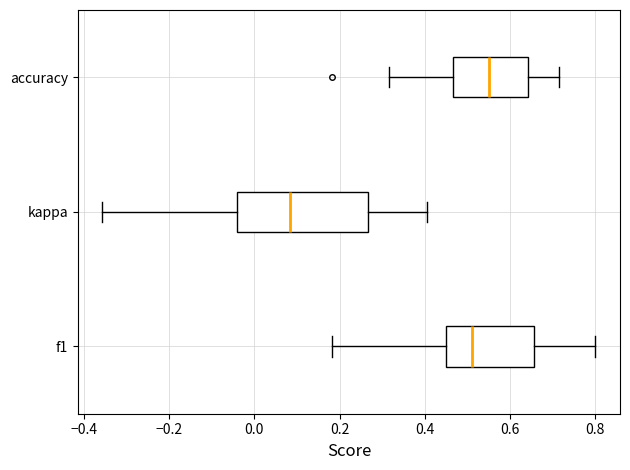

Comparing the boxes themselves (not the whiskers), which one is the widest?

kappa